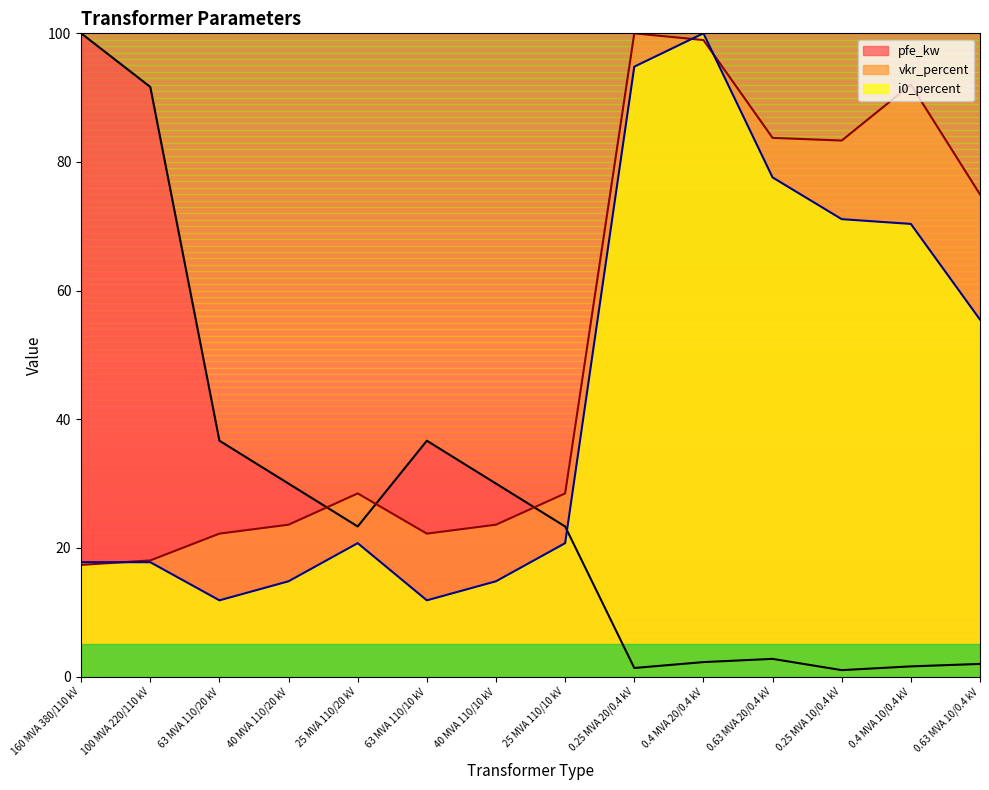

How many interior local peaks does the pfe_kw series have?

2